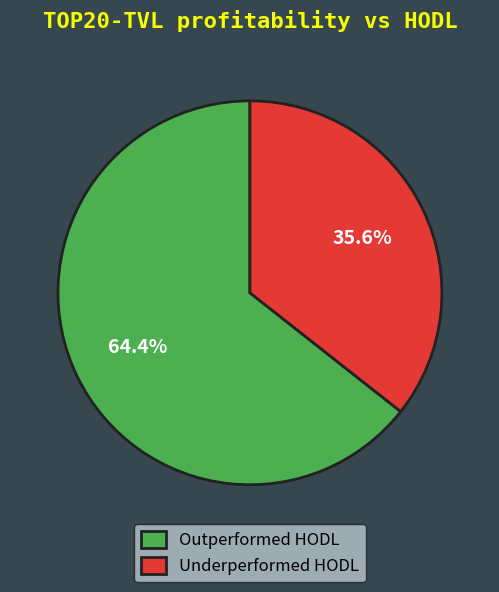

How much of the chart is everything except Underperformed HODL?

64.4%